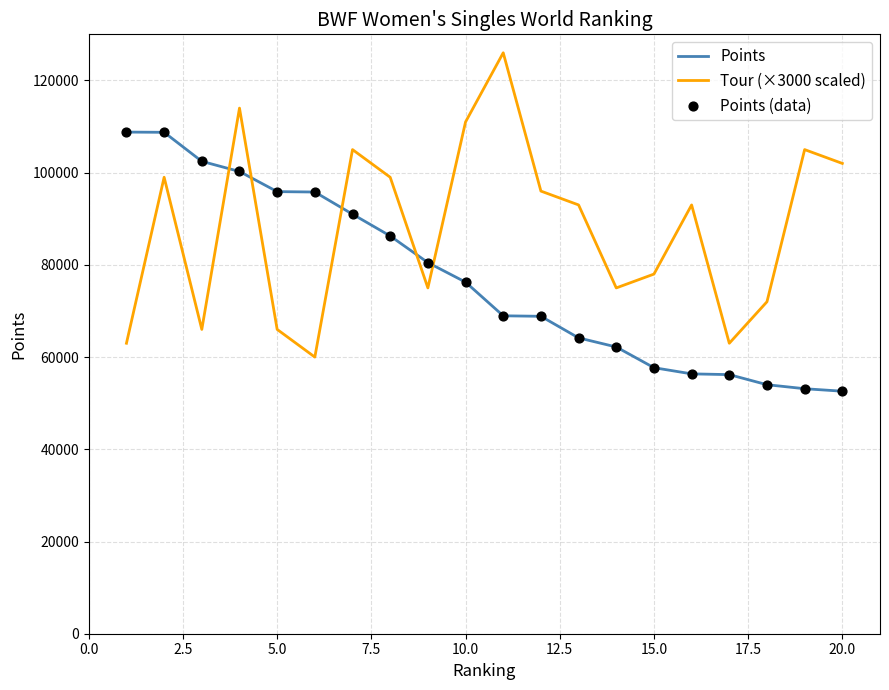

What is the minimum value for Points?

52597.5